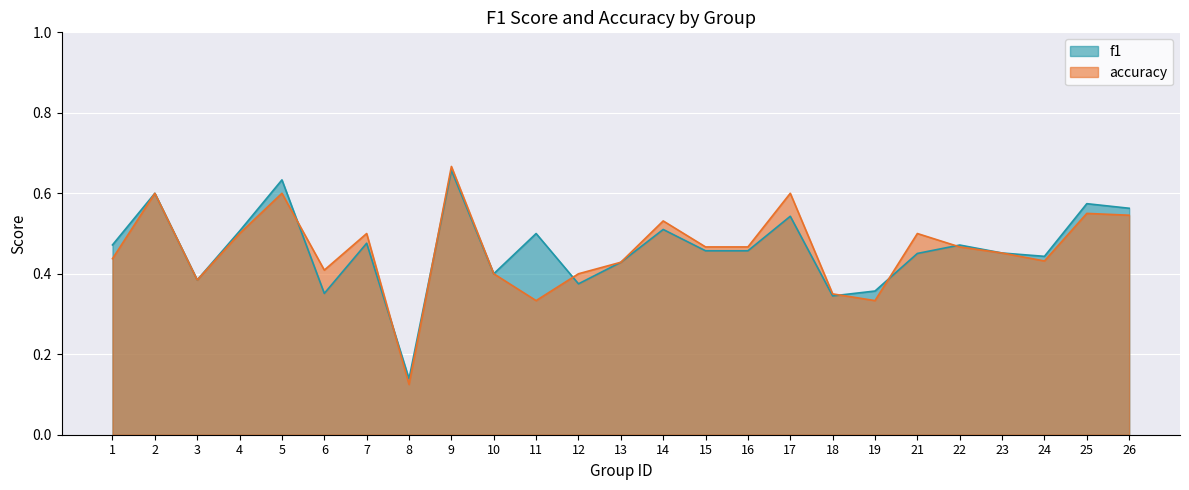

In accuracy, how many points are higher than both neighbors (excluding endpoints)?

8